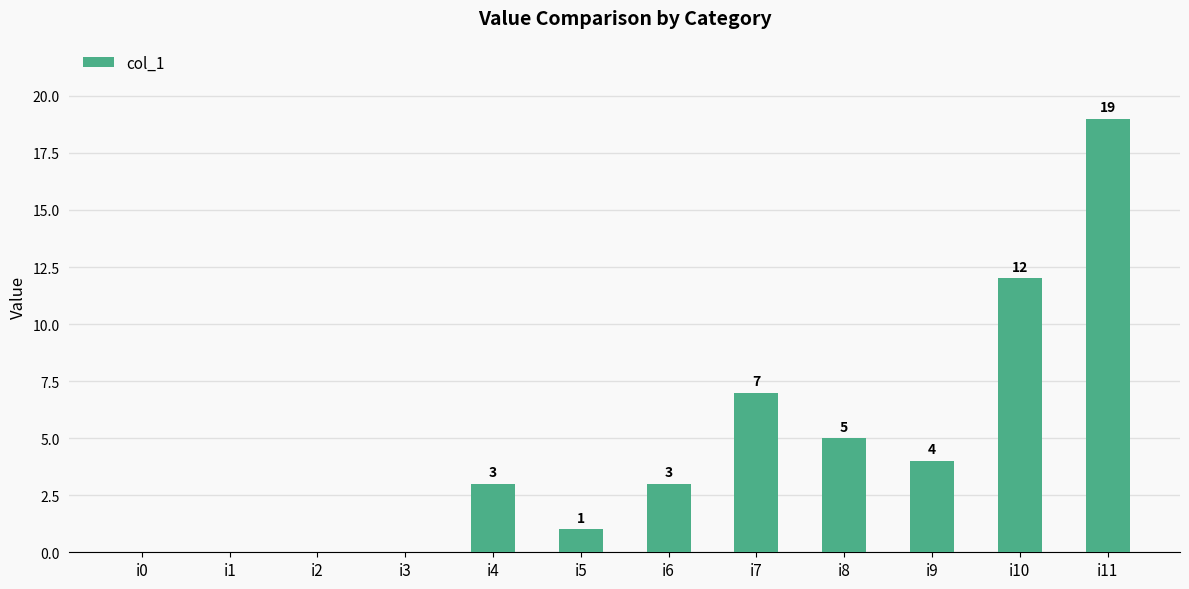

Are the bars horizontal?

No